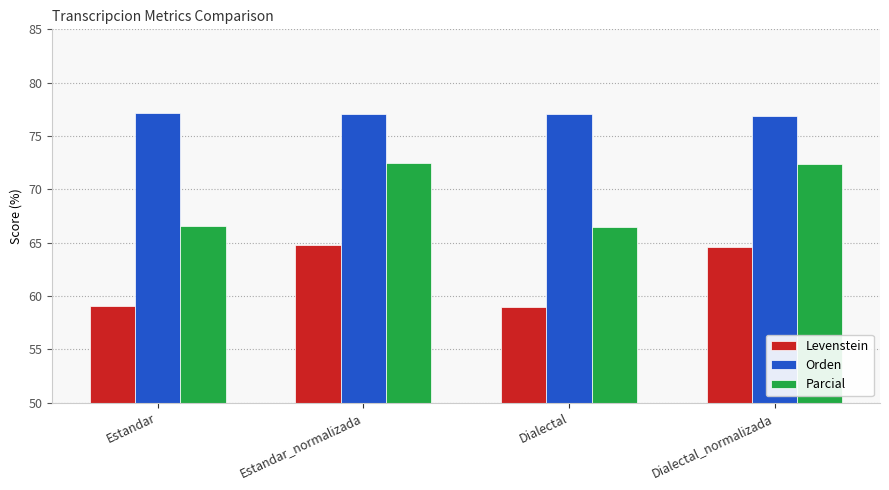

What is the minimum value shown in the chart?

58.9